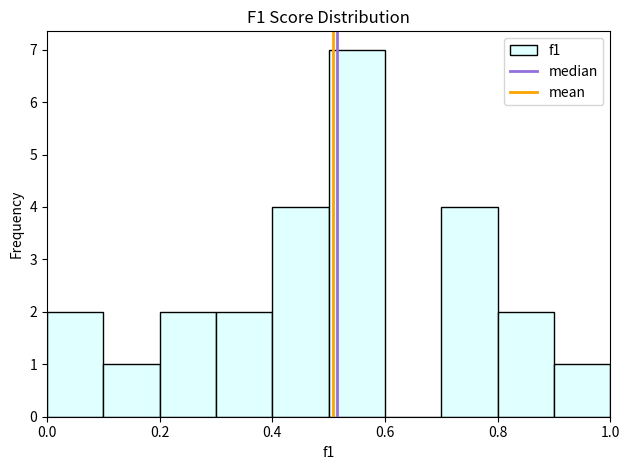

Reading left to right, list every bar in this chart as the range it spans on the x-axis followed by its height. The values are not printed on the chart, so give them approximately, as read against the axis.

0.0 to 0.1: 2
0.1 to 0.2: 1
0.2 to 0.3: 2
0.3 to 0.4: 2
0.4 to 0.5: 4
0.5 to 0.6: 7
0.6 to 0.7: 0
0.7 to 0.8: 4
0.8 to 0.9: 2
0.9 to 1.0: 1